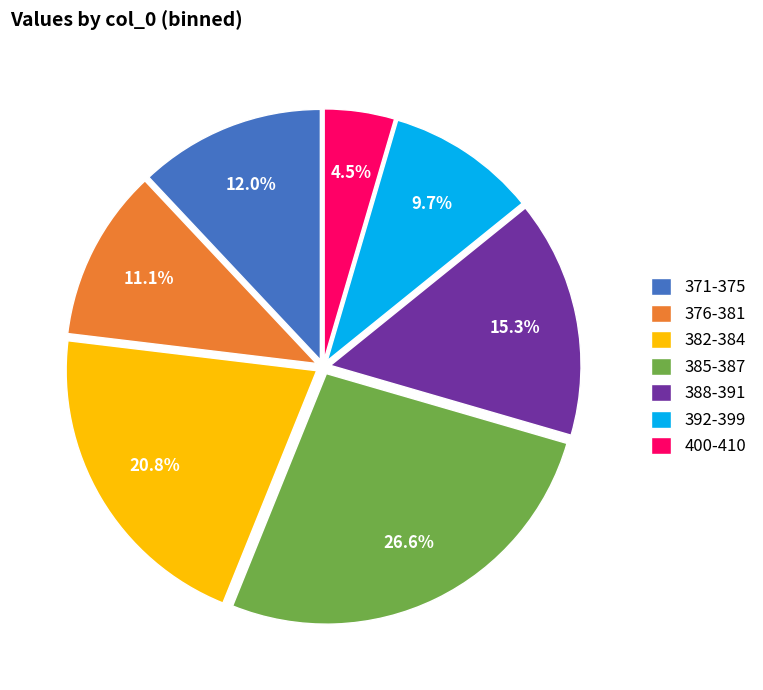

How much of the chart is everything except 392-399?

90.3%